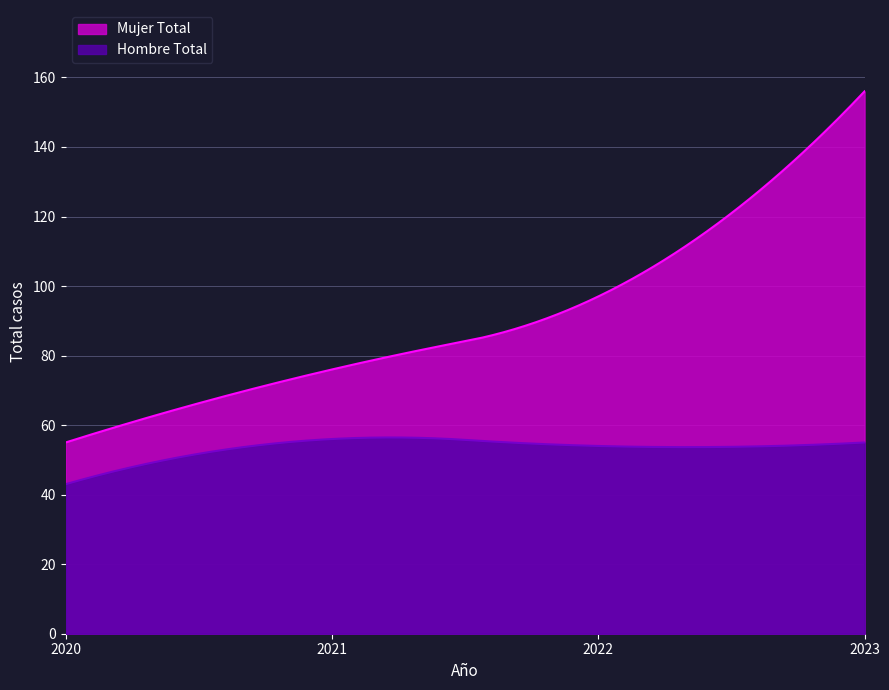

Reading left to right, extract all data points from this chart.

Hombre Total: 43	56	54	55
Mujer Total: 55	76	97	156